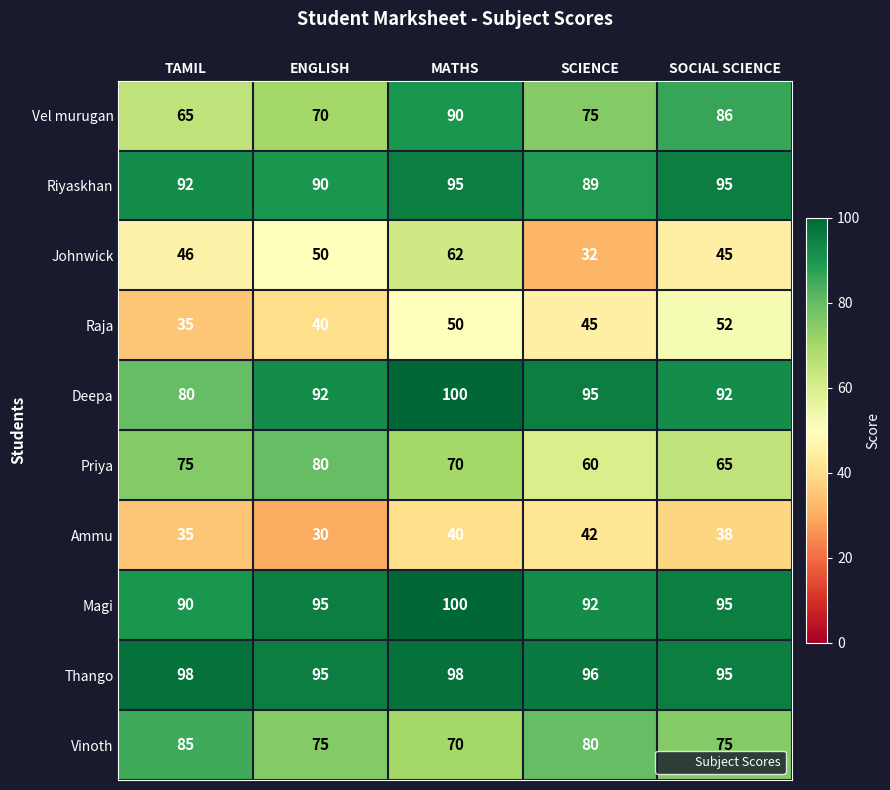

How many categories are shown in the chart?

5